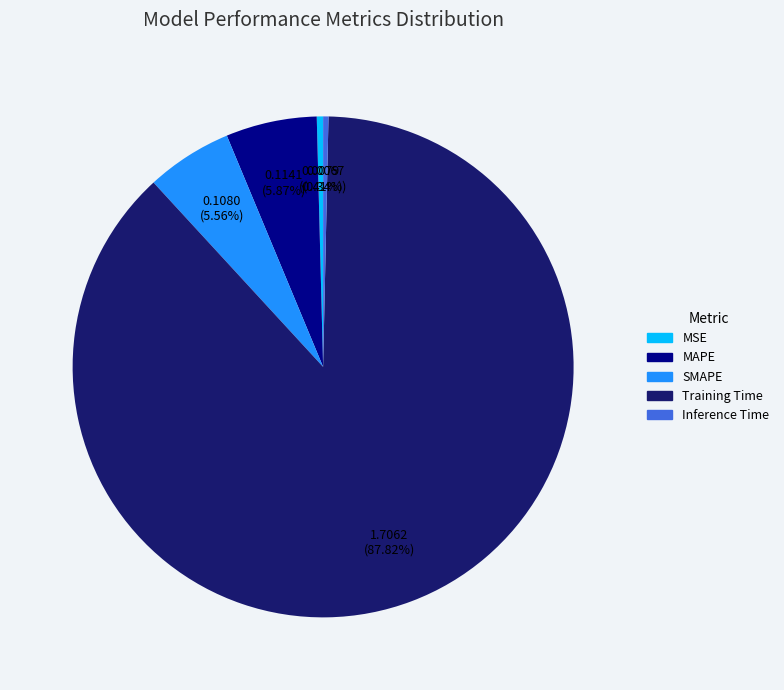

To the nearest percent, what is the difference between the largest and smallest slice percentages?

87%